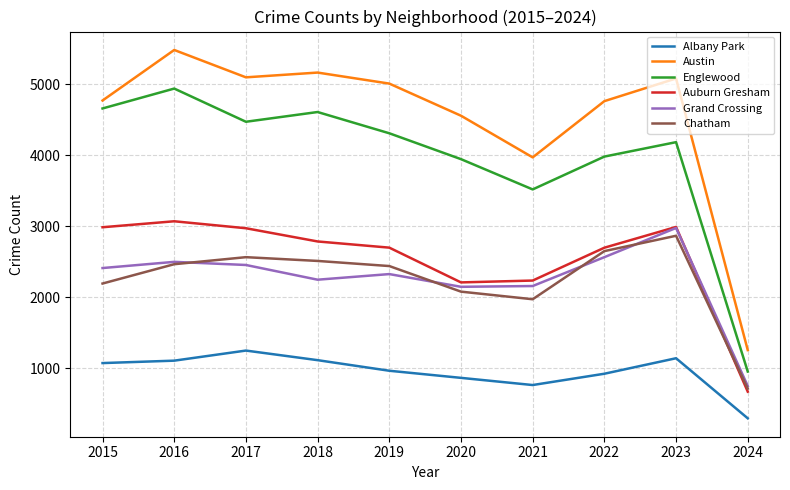

At which category is the sum across all series the highest?

2016